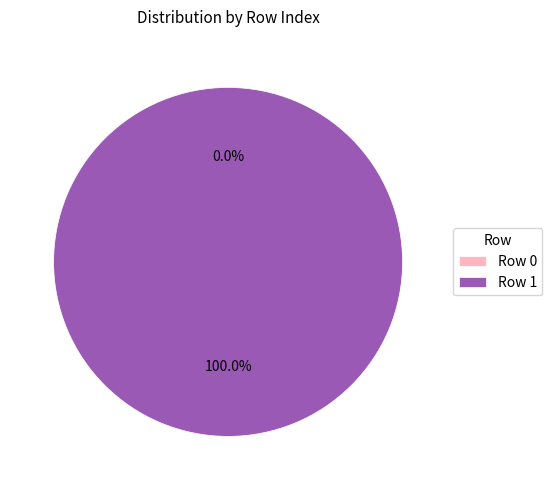

The Row 1 slice represents 90% of the pie. True or false?

False